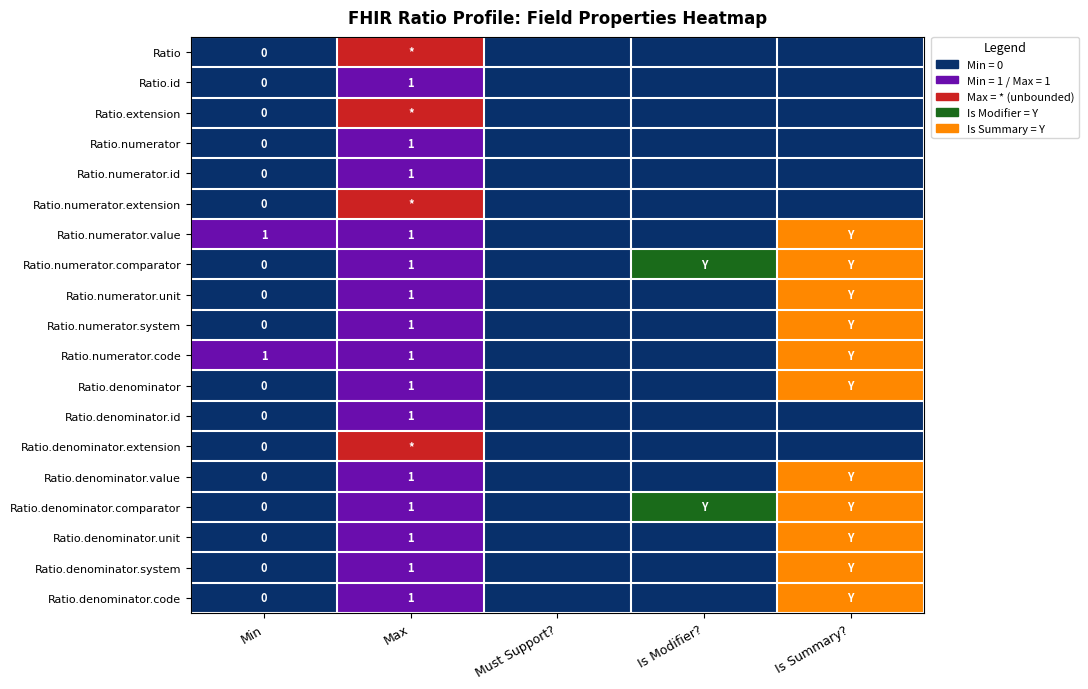

Which category has the lowest value across all series?

Min